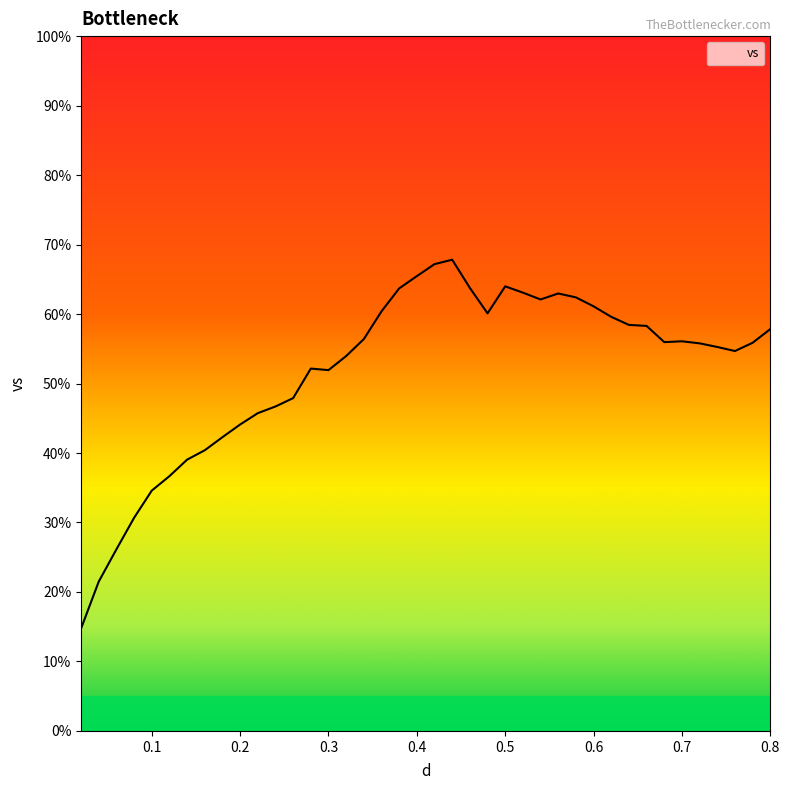

What is the minimum value shown in the chart?

14.7